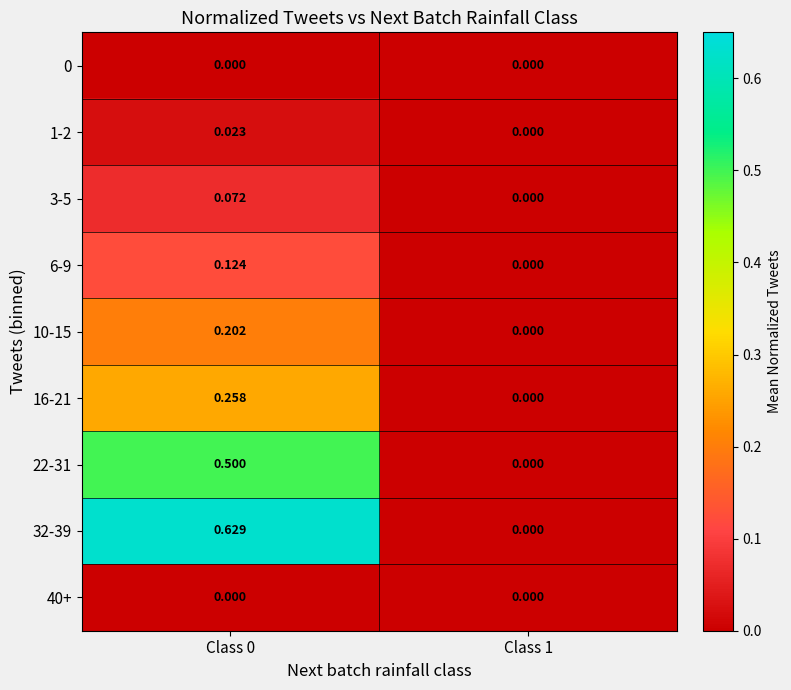

Is the value of 32-39 at Class 0 greater than the value of 6-9 at Class 1?

Yes